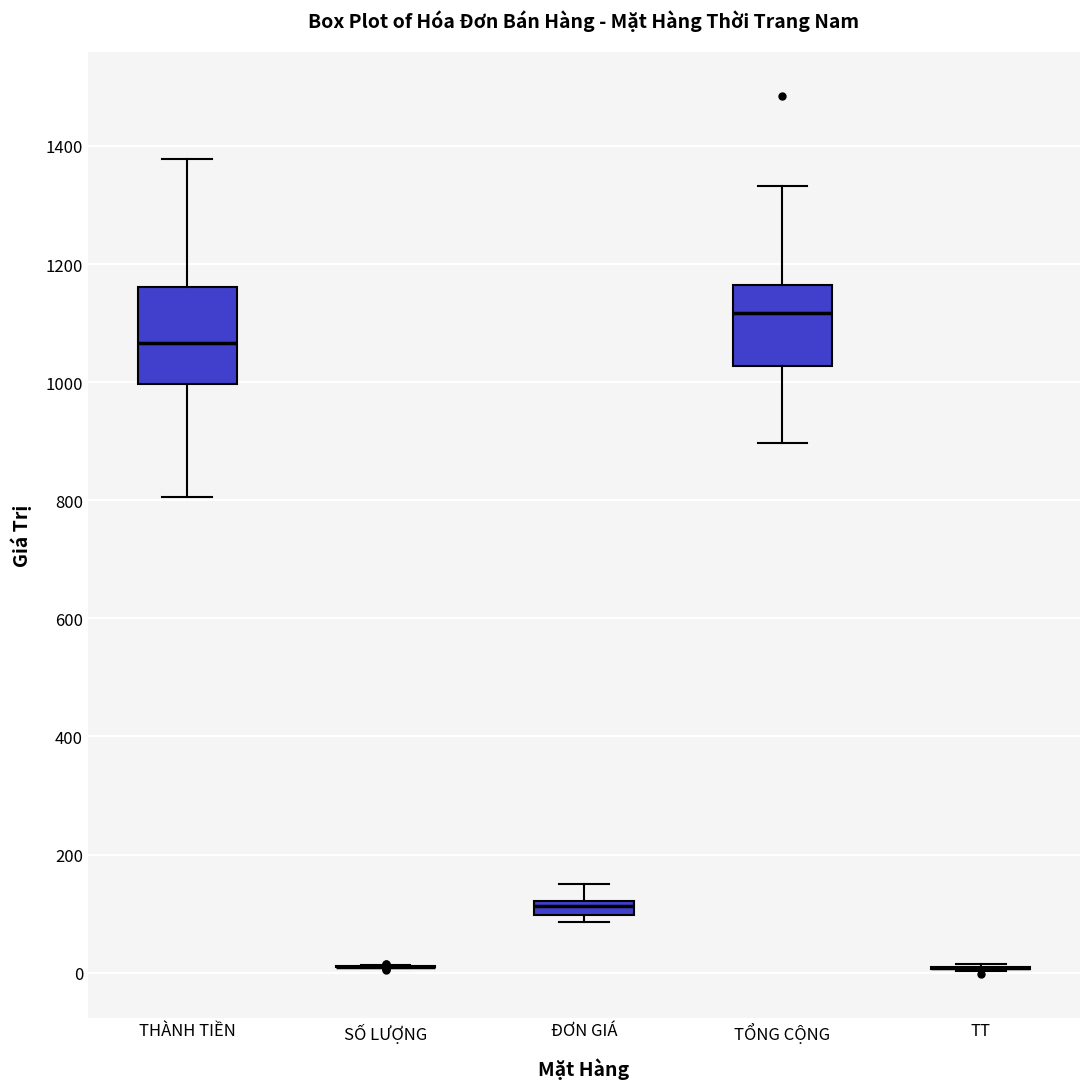

Where does the median line of the box for TỔNG CỘNG sit on the y-axis? The values are not printed on the chart, so give them approximately, as read against the axis.

1120